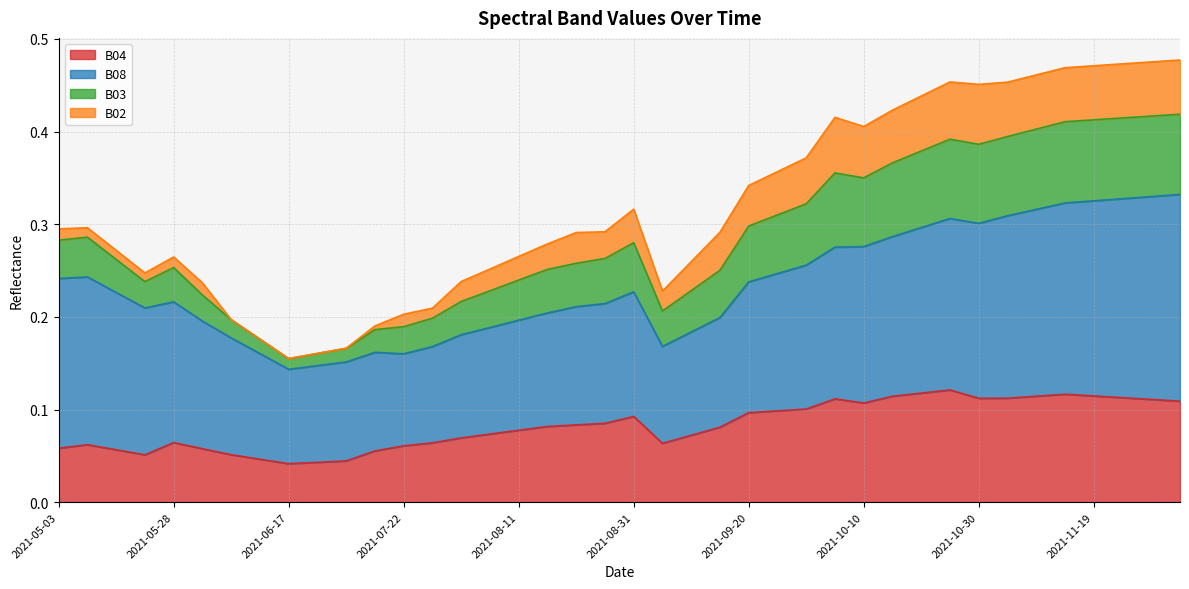

Is it true that B04 equals 0.1 at 2021-09-10?

True